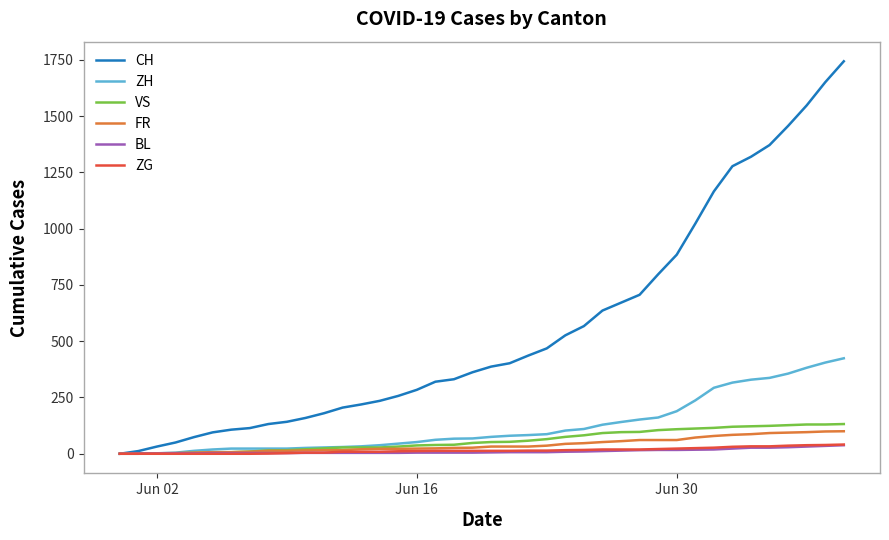

What is the maximum value shown in the chart?

1743